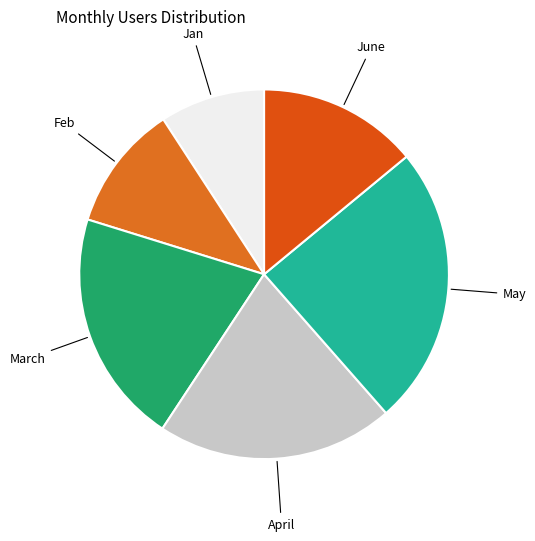

What is the smallest slice in the pie chart?

Jan